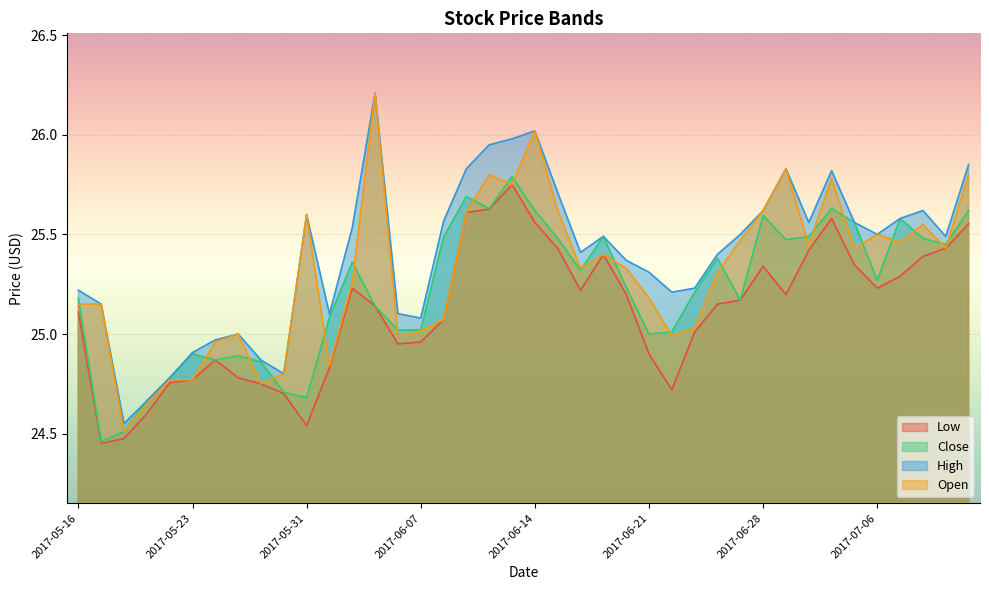

Where is High nearest to the value 25?

2017-05-25